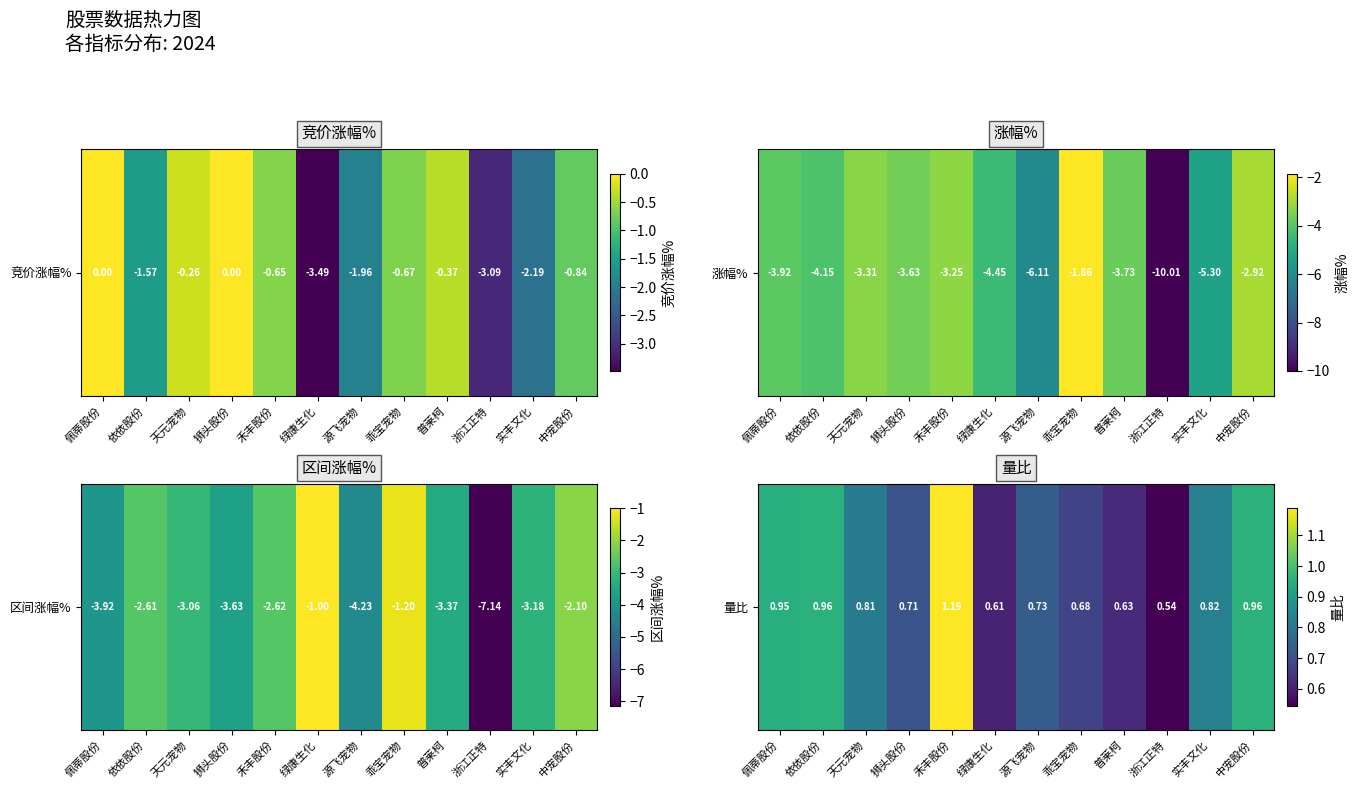

Rank the categories by value from highest to lowest.

禾丰股份, 中宠股份, 依依股份, 佩蒂股份, 实丰文化, 天元宠物, 源飞宠物, 狮头股份, 乖宝宠物, 普莱柯, 绿康生化, 浙江正特